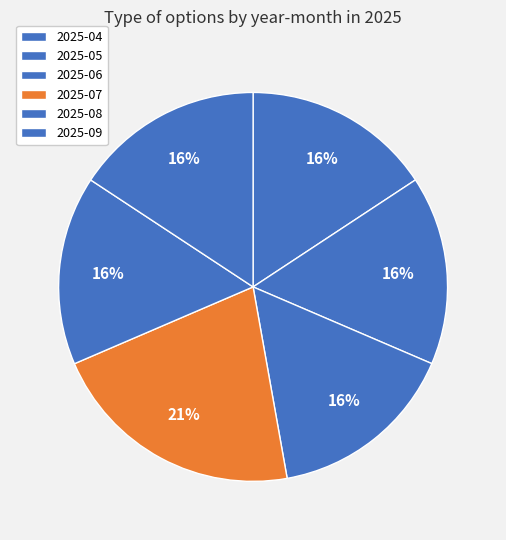

How many segments does this pie chart have?

6